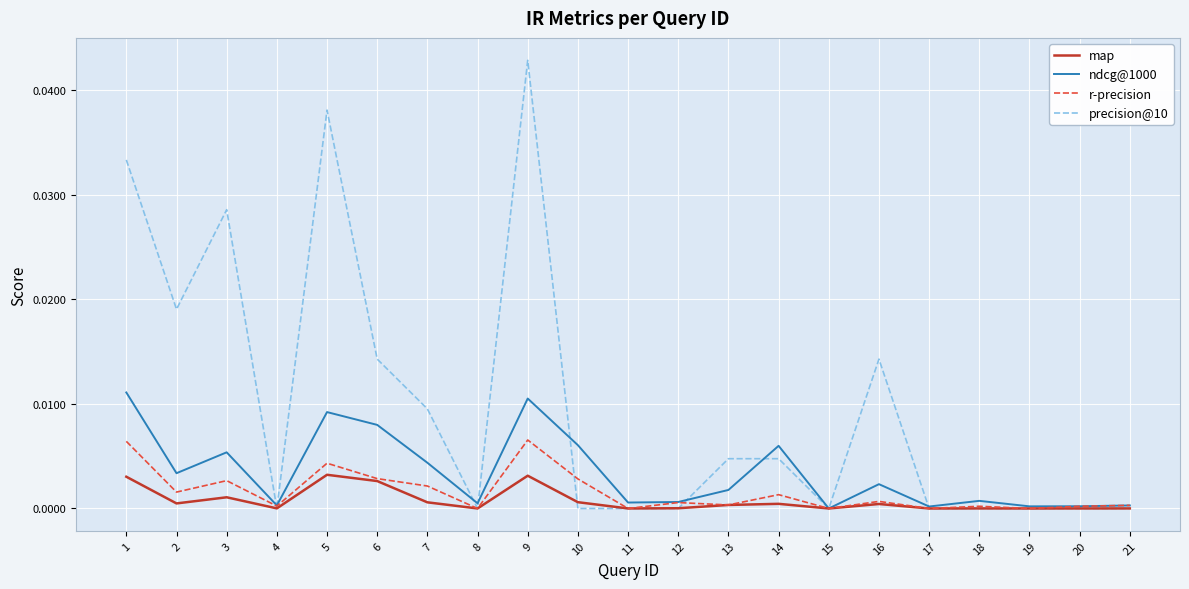

Which series has the largest total across all categories?

precision@10